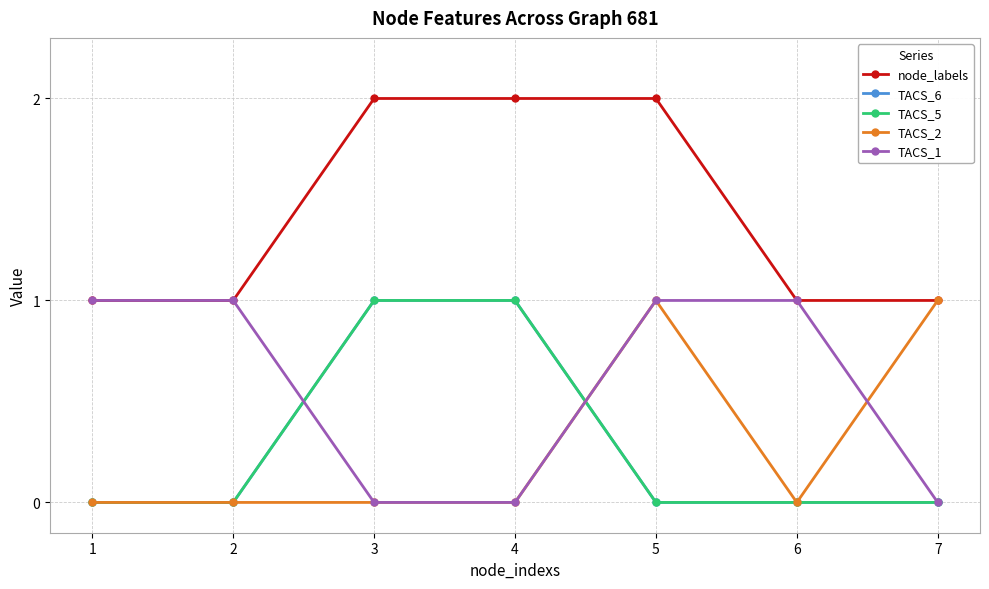

At 3, list the series in order from largest to smallest.

node_labels, TACS_6, TACS_5, TACS_2, TACS_1